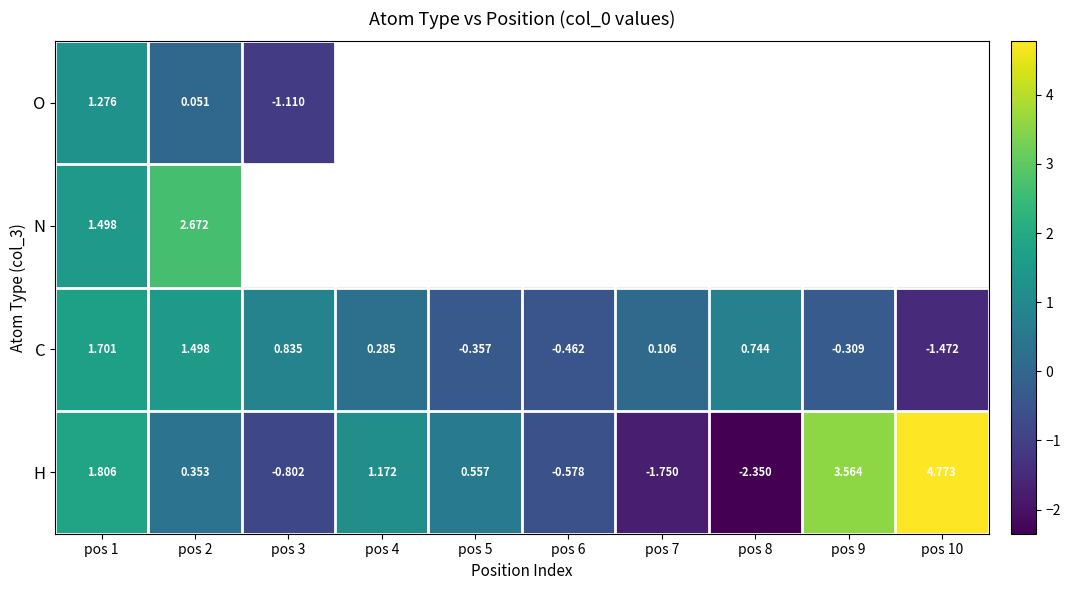

The value of C at pos 1 is 1.7. True or false?

True